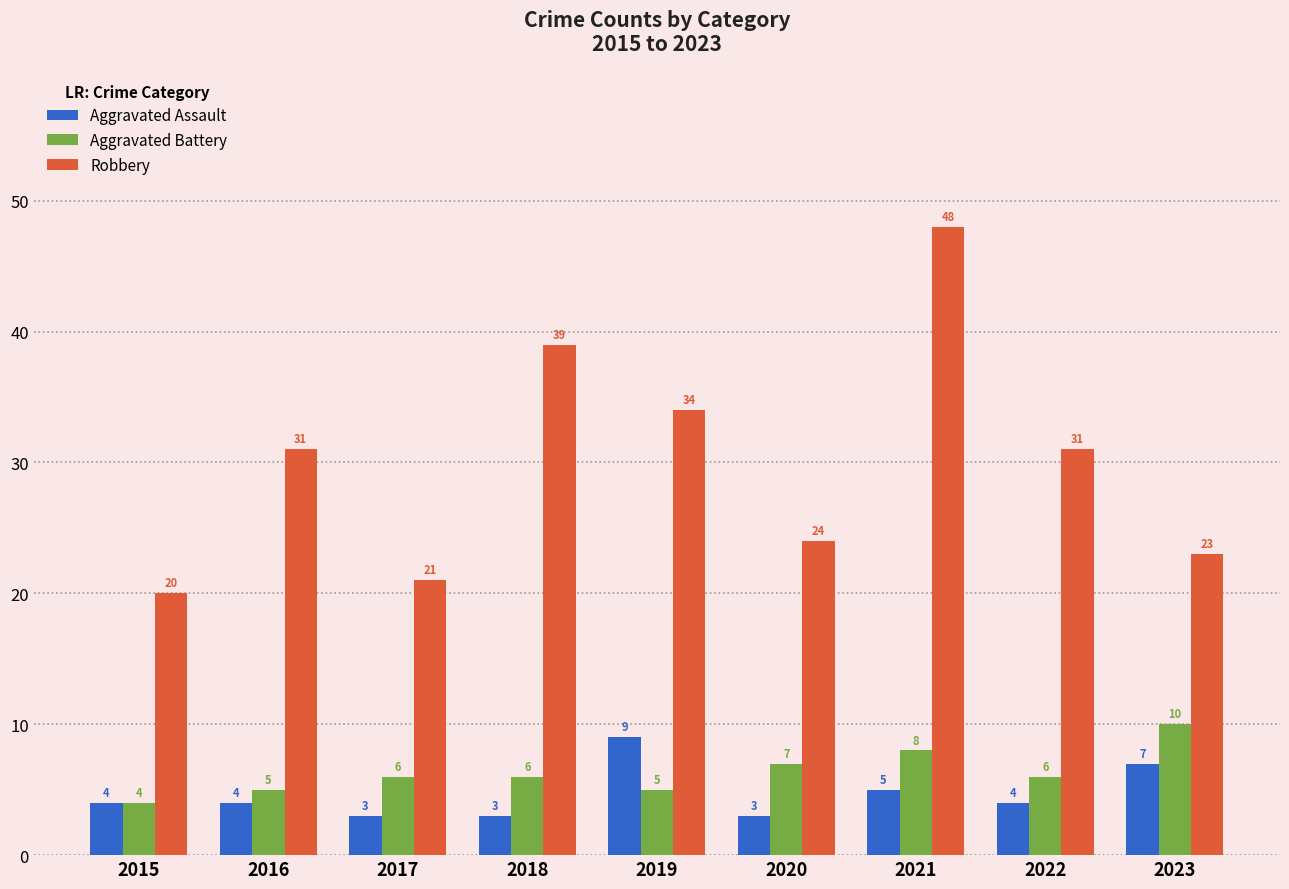

Which series changed the most between 2020 and 2023?

Aggravated Assault